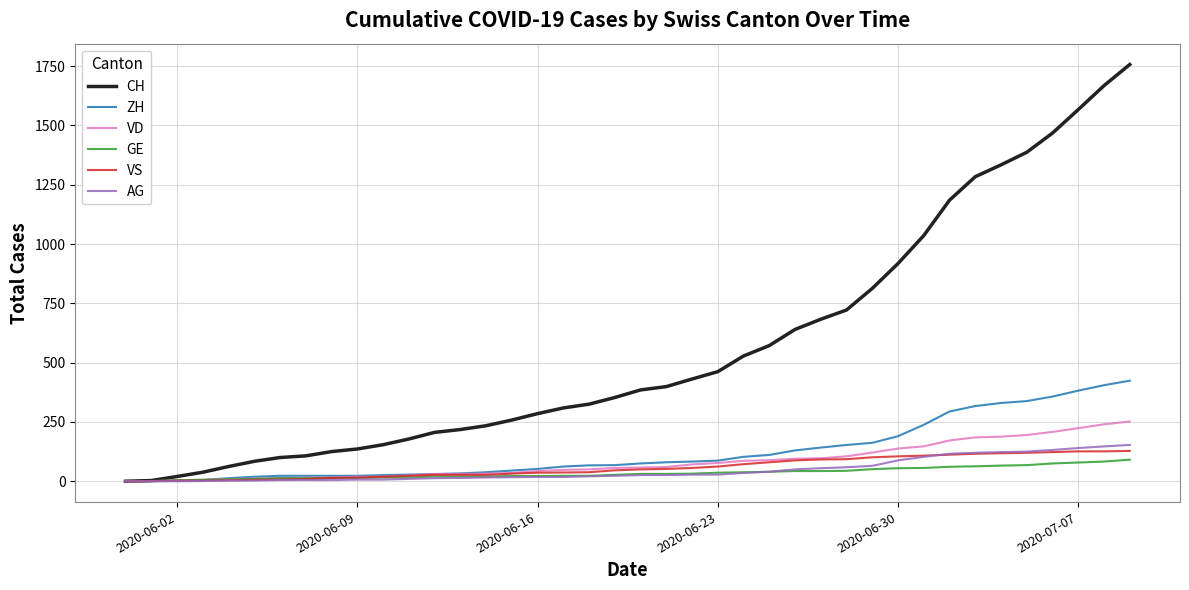

What is the highest value of the AG series?

153